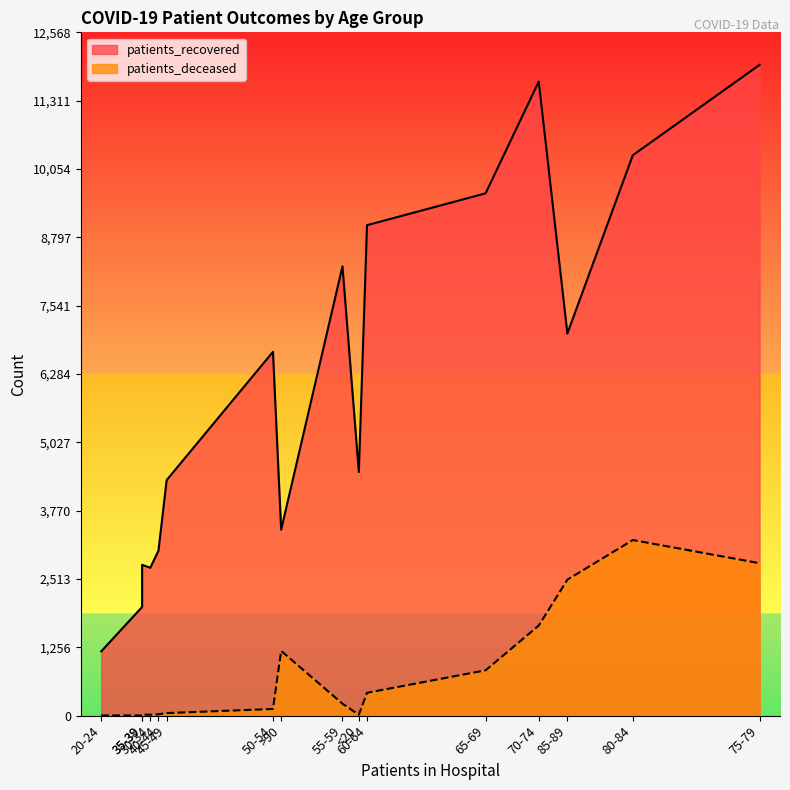

Reading right to left, extract all data points from this chart.

patients_recovered: >90=3420	85-89=7029	80-84=10308	75-79=11970	70-74=11662	65-69=9607	60-64=9021	55-59=8264	50-54=6692	45-49=4332	40-44=3034	35-39=2774	30-34=2720	25-29=1999	20-24=1182	<20=4480
patients_deceased: >90=1191	85-89=2501	80-84=3230	75-79=2804	70-74=1657	65-69=834	60-64=420	55-59=220	50-54=123	45-49=47	40-44=24	35-39=18	30-34=16	25-29=3	20-24=4	<20=16